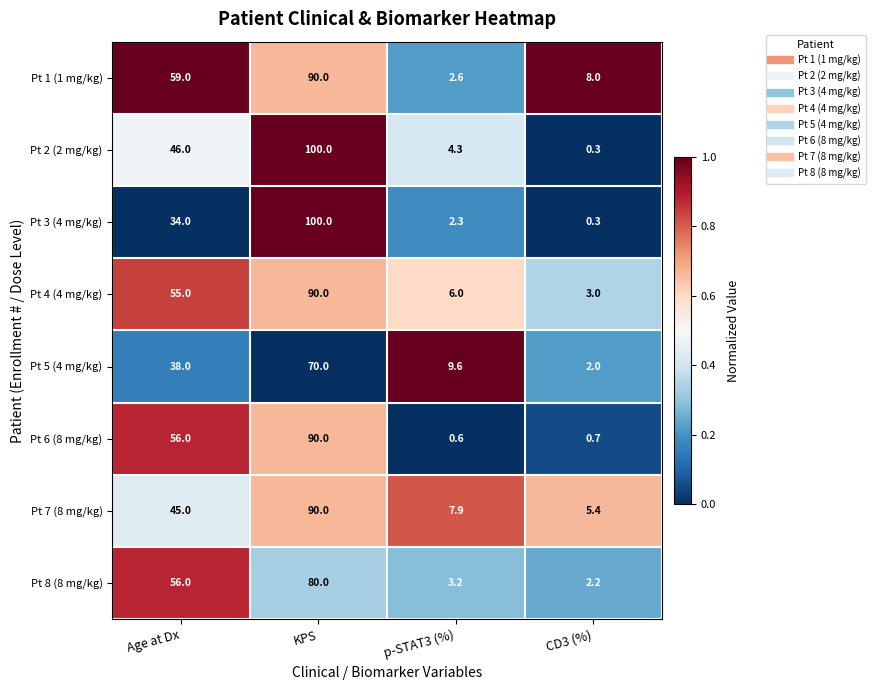

Which series has the largest total across all categories?

Pt 1 (1 mg/kg)